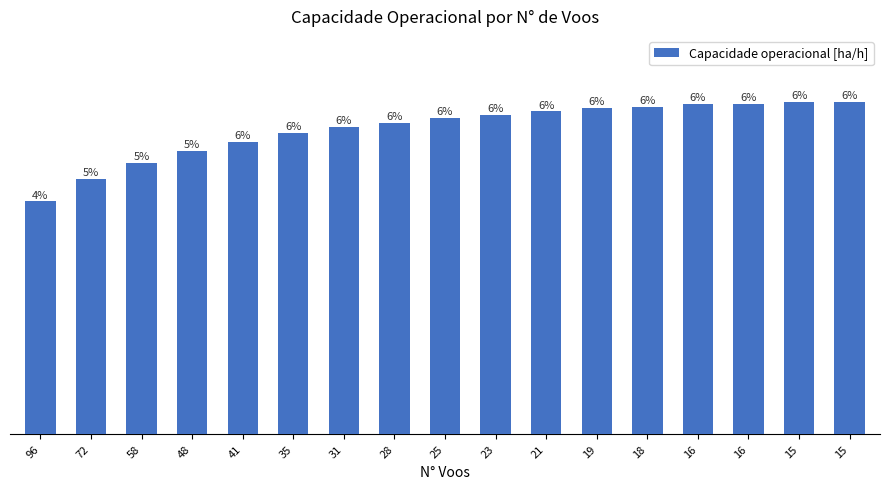

Are the bars horizontal?

No